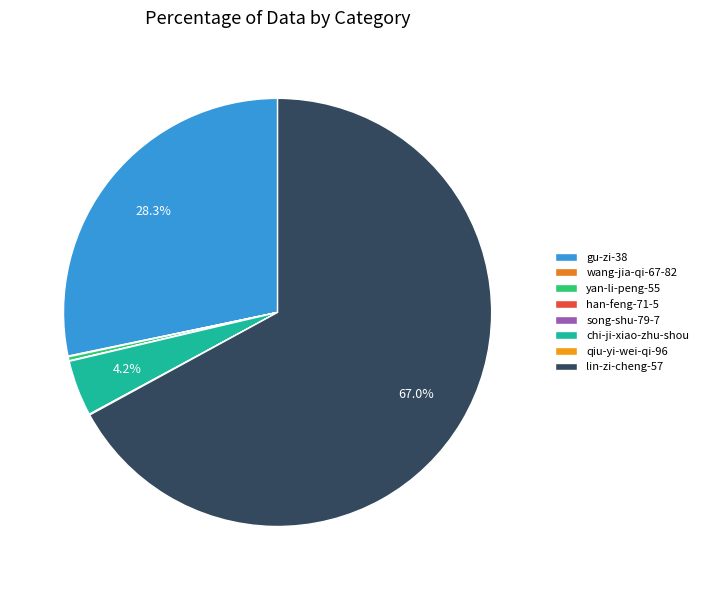

Which category has the biggest portion of the pie?

lin-zi-cheng-57